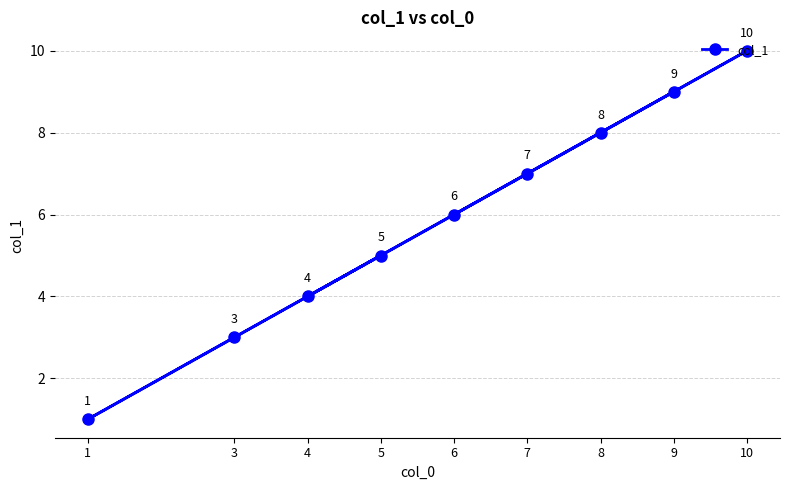

What is the change in value from 4 to 1?

-3